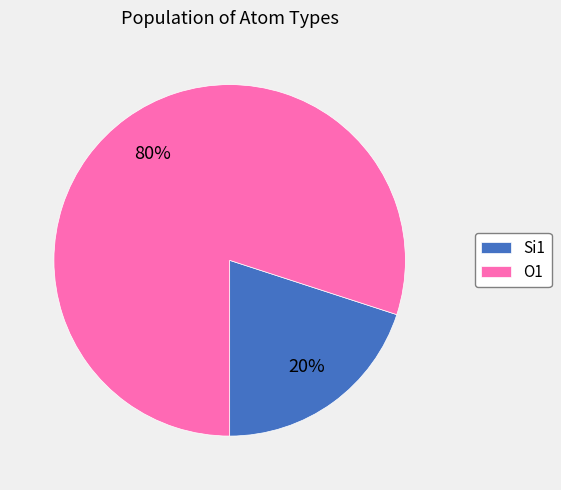

The Si1 slice represents 28% of the pie. True or false?

False